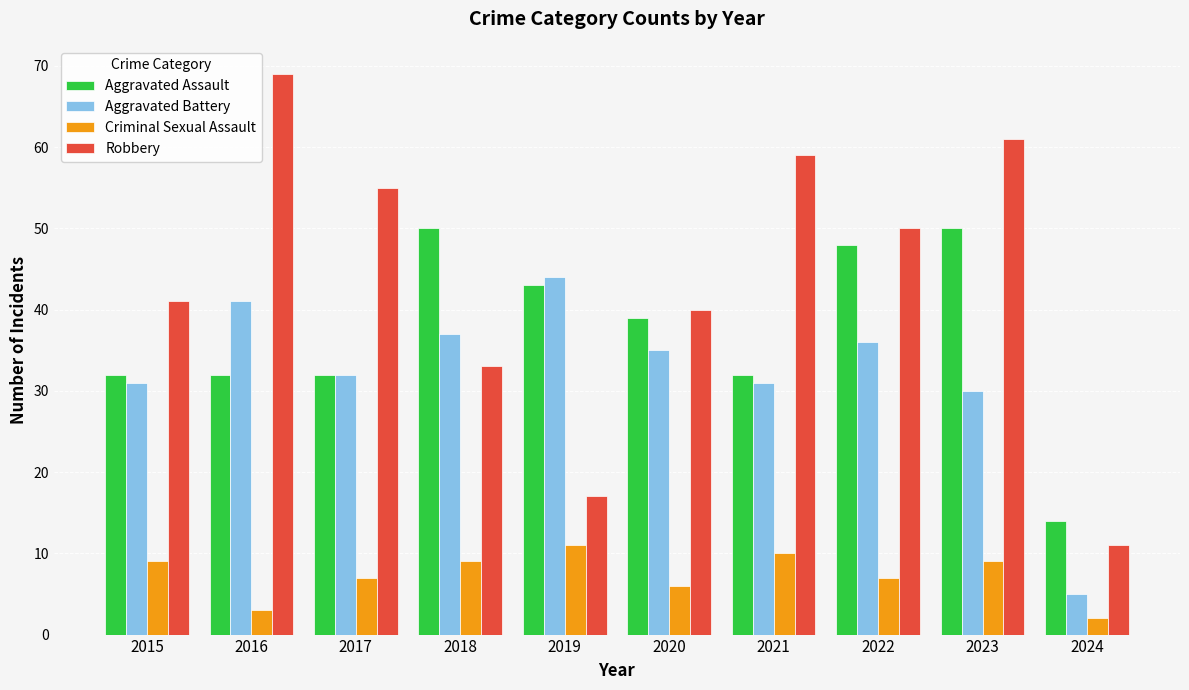

At how many categories does at least one series exceed 7?

10